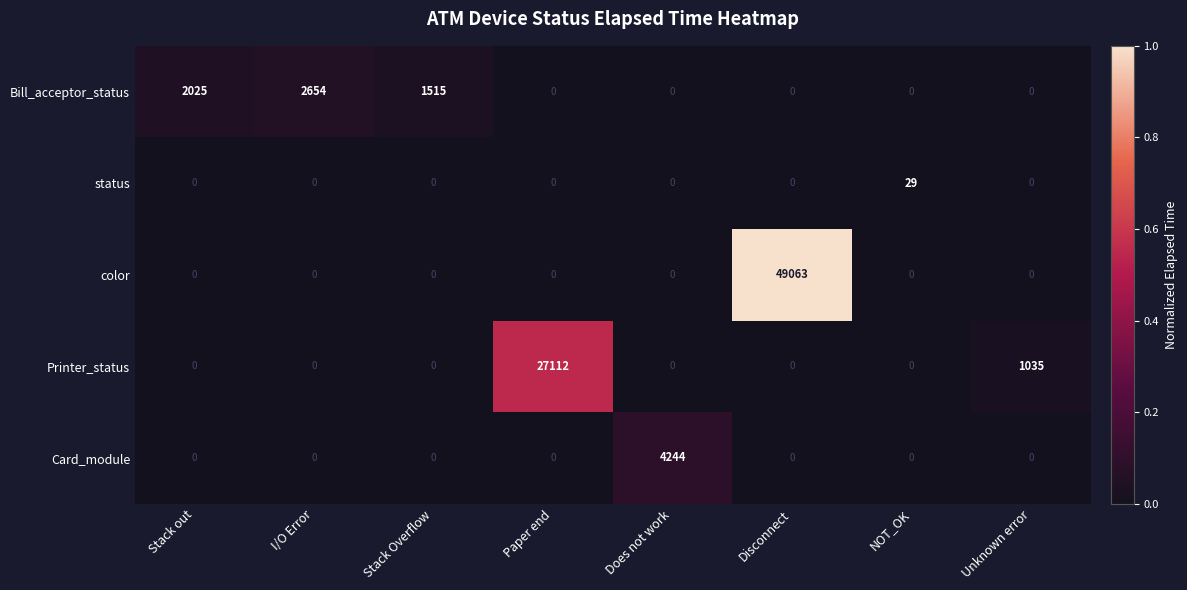

Which series changed the most between Paper end and Does not work?

Printer_status